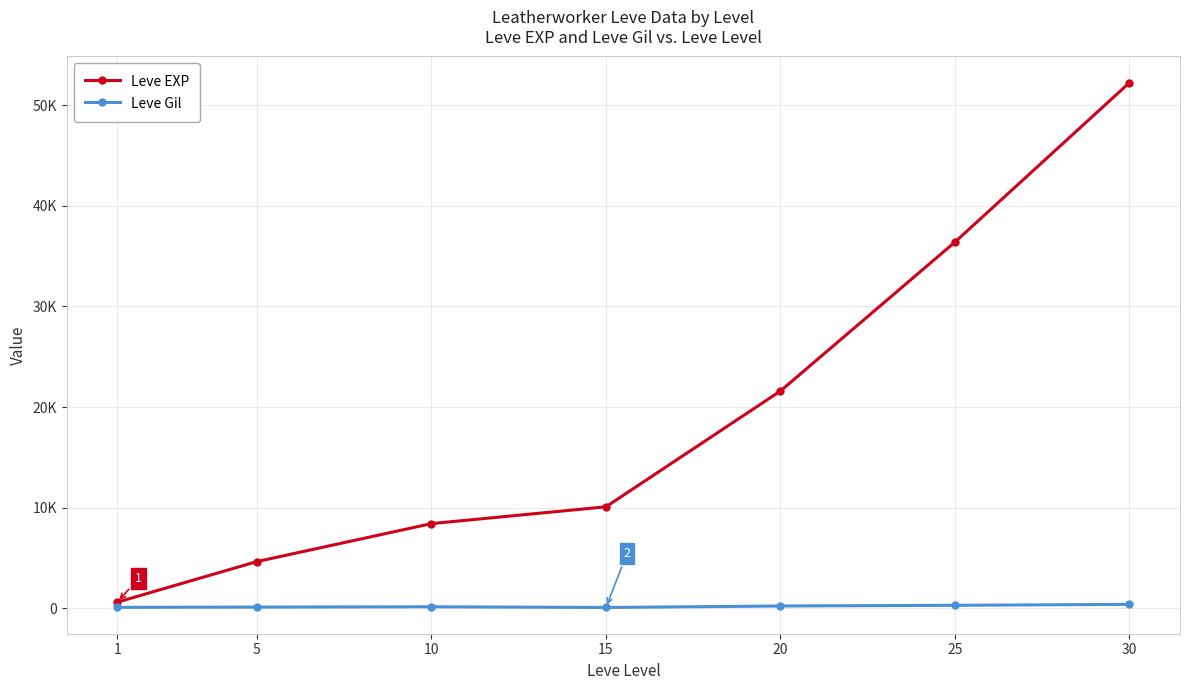

Rank the series by their maximum value, from highest to lowest.

Leve EXP, Leve Gil